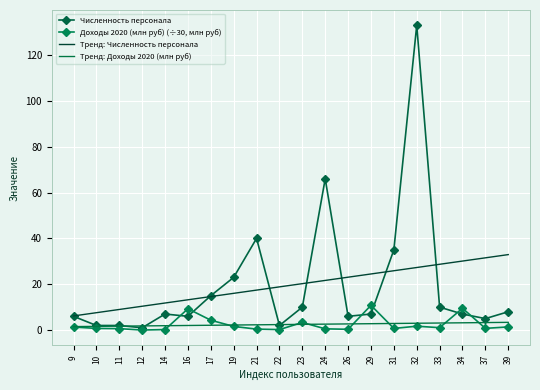

The value of Тренд: Доходы 2020 (млн руб) at 23 is 3.6. True or false?

False